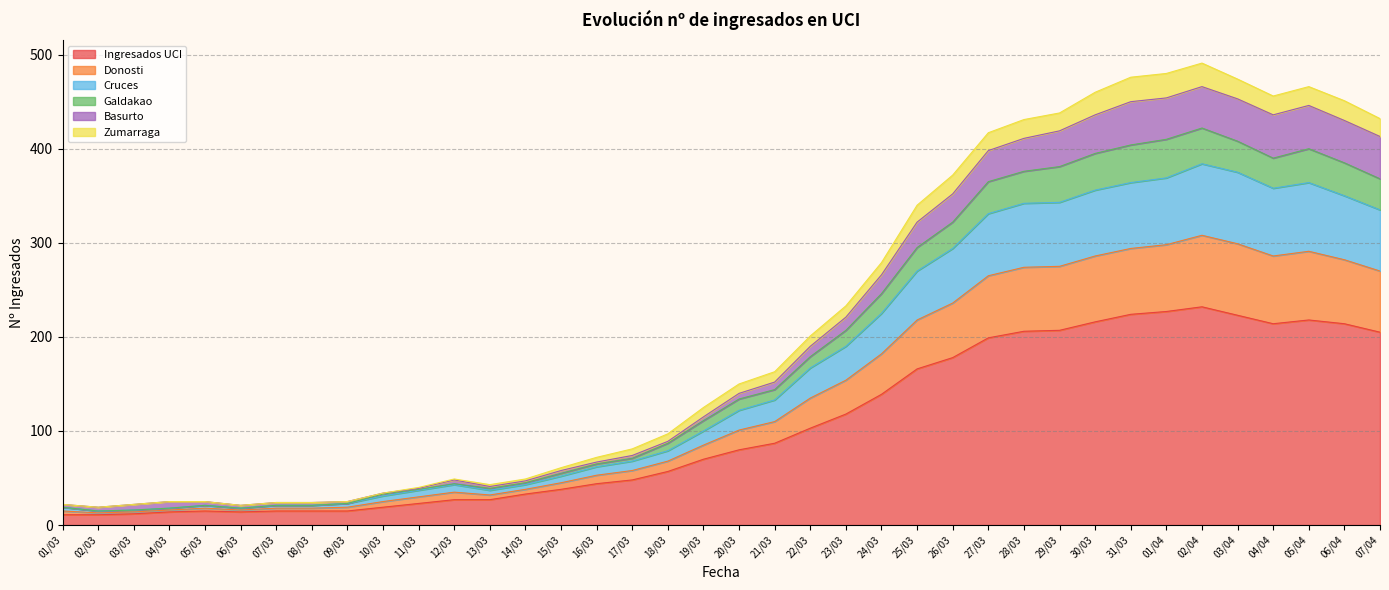

True or false: Ingresados UCI and Zumarraga intersect in this chart.

False